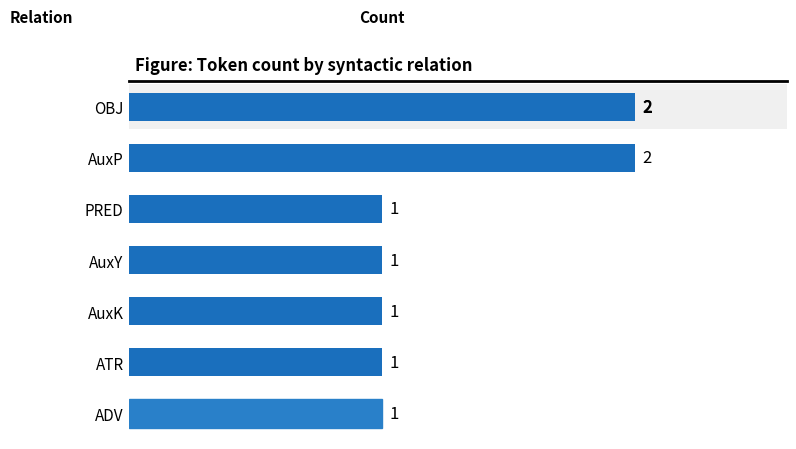

What is the sum of all values?

9